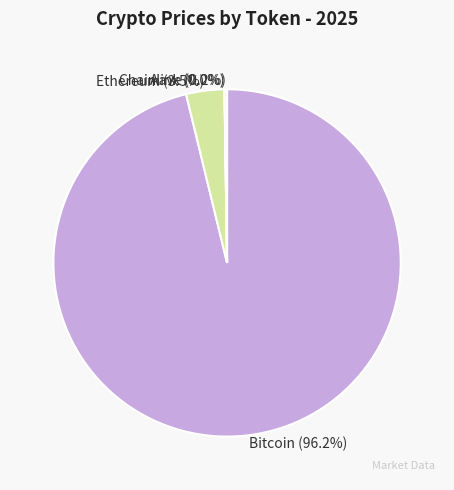

Which category accounts for the majority?

Bitcoin